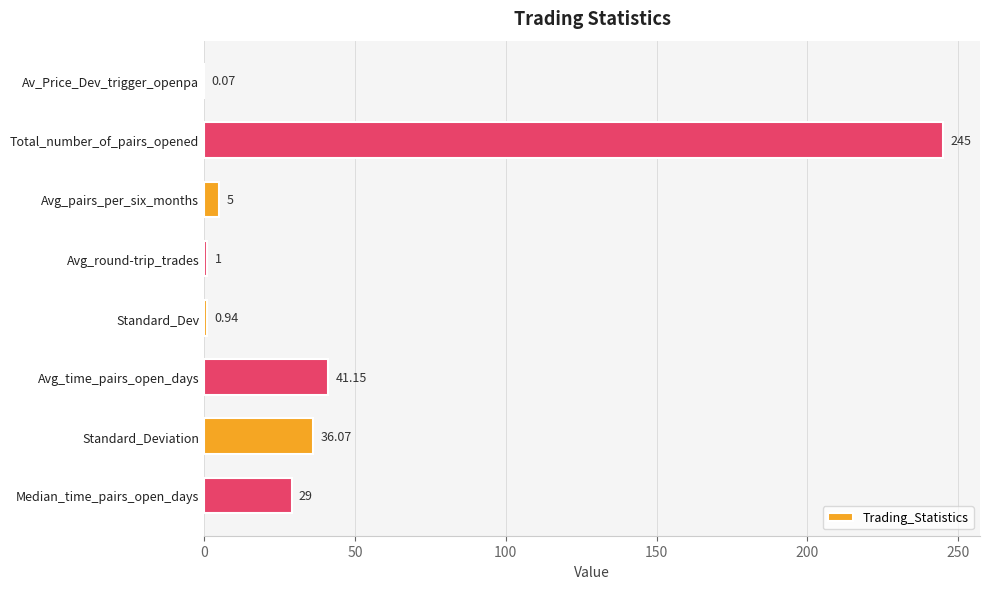

At which label is the value closest to 122?

Avg_time_pairs_open_days